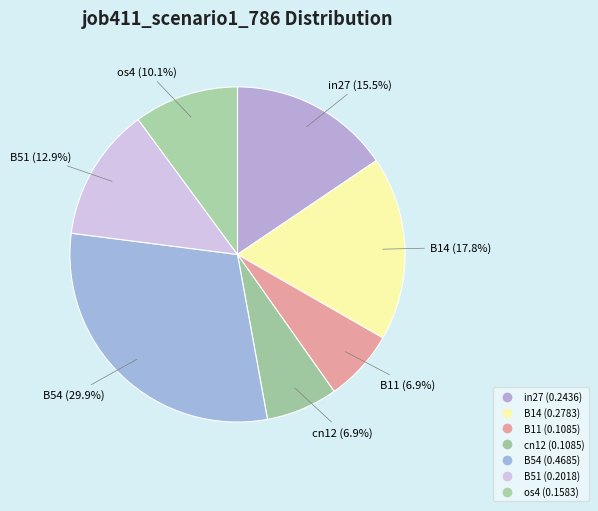

The in27 slice represents 16% of the pie. True or false?

True